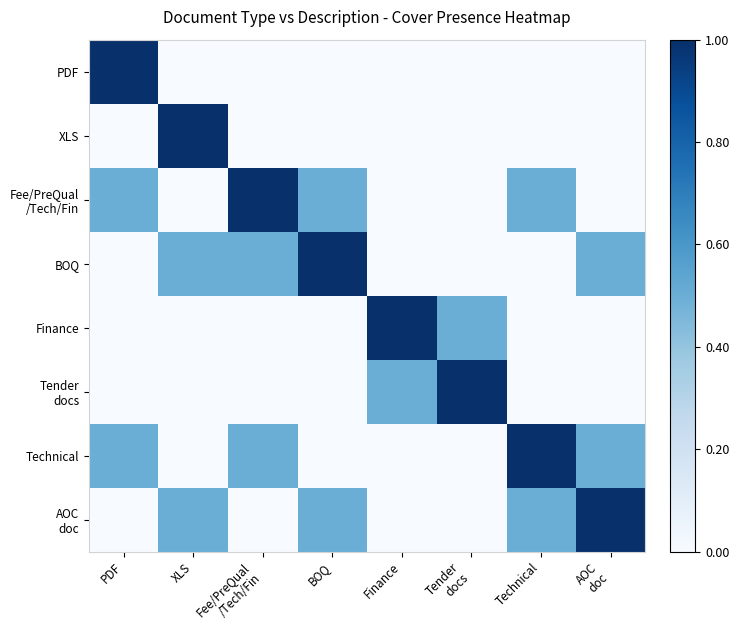

Rank the series by their maximum value, from highest to lowest.

PDF, XLS, Fee/PreQual /Tech/Fin, BOQ, Finance, Tender docs, Technical, AOC doc